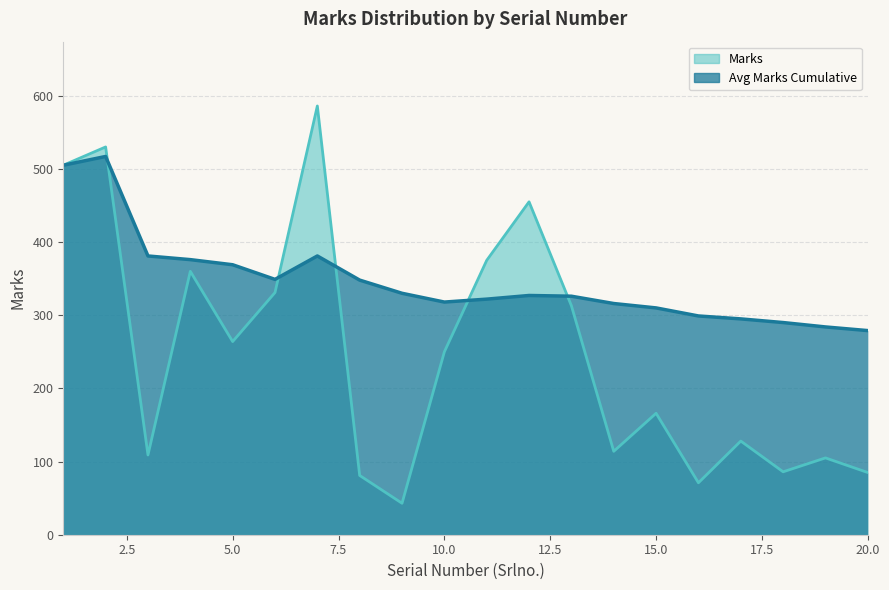

Does the chart have visible grid lines?

Yes